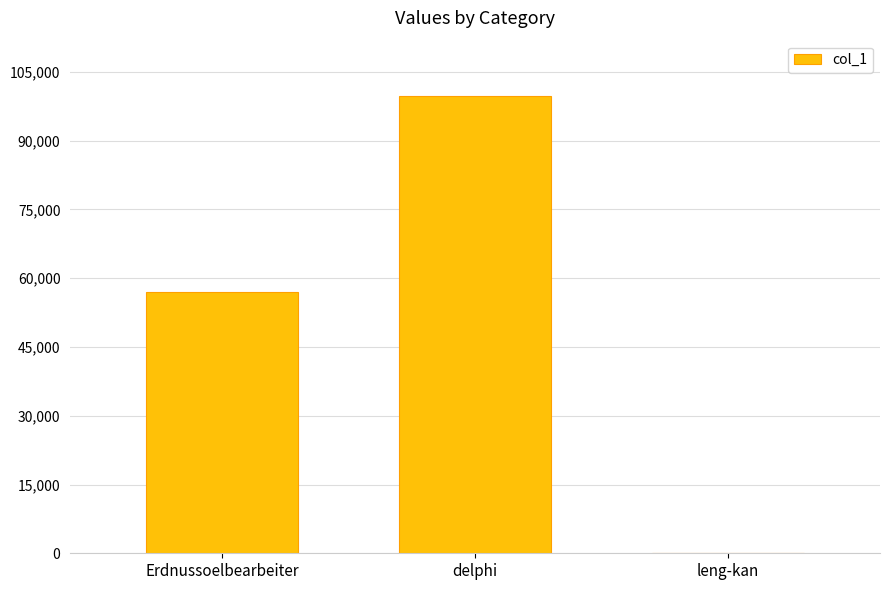

Between Erdnussoelbearbeiter and leng-kan, which is larger?

Erdnussoelbearbeiter